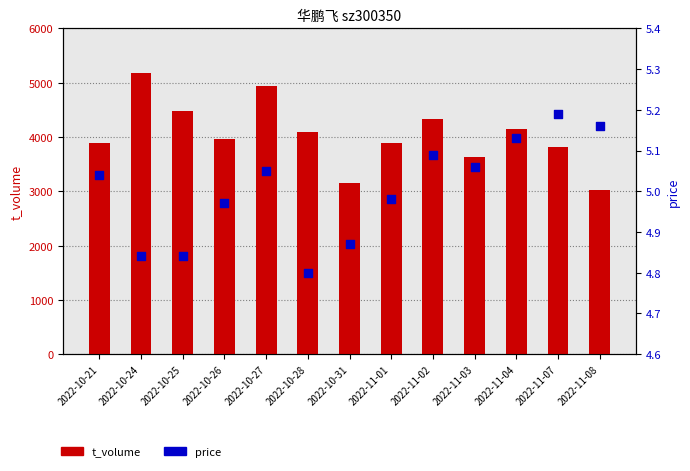

Which series contains the highest Y value?

t_volume